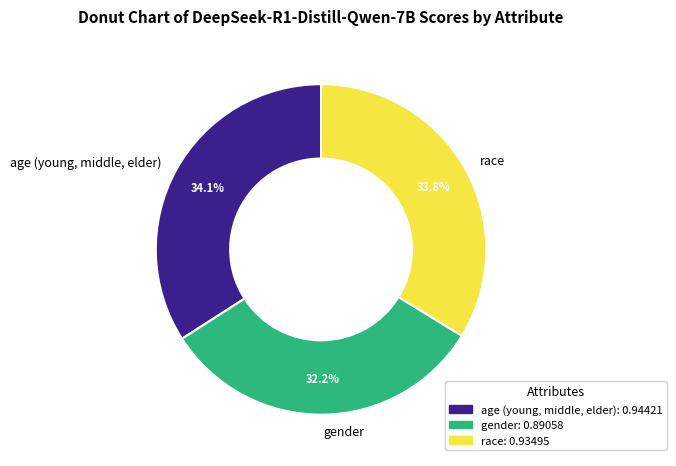

Is it true that age (young, middle, elder) is 34% of the pie?

True